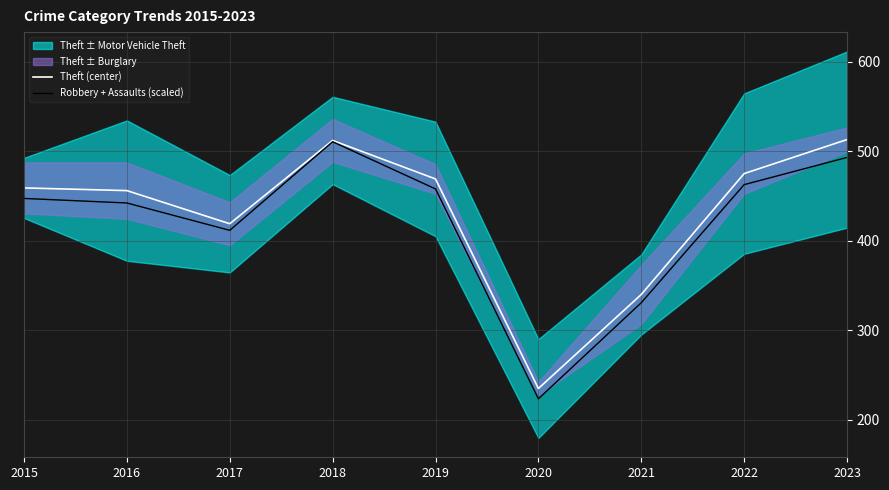

List the labels in order of Robbery + Assaults (scaled) value, largest first.

2018, 2023, 2022, 2019, 2015, 2016, 2017, 2021, 2020